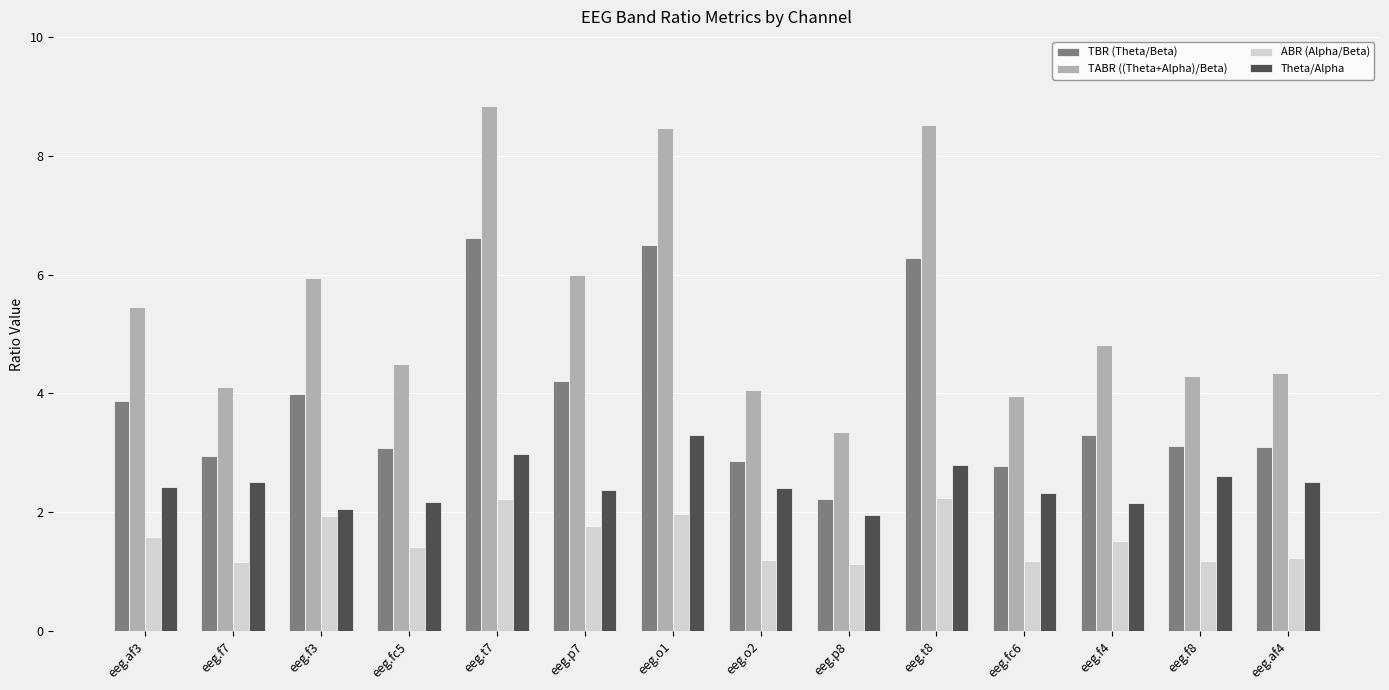

How many data points in TBR (Theta/Beta) are less than 3?

4